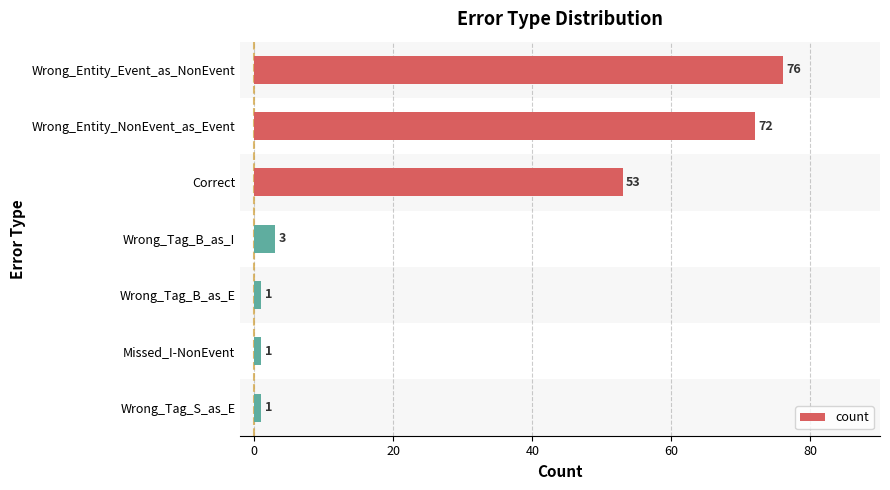

Where is the data nearest to the value 38?

Correct